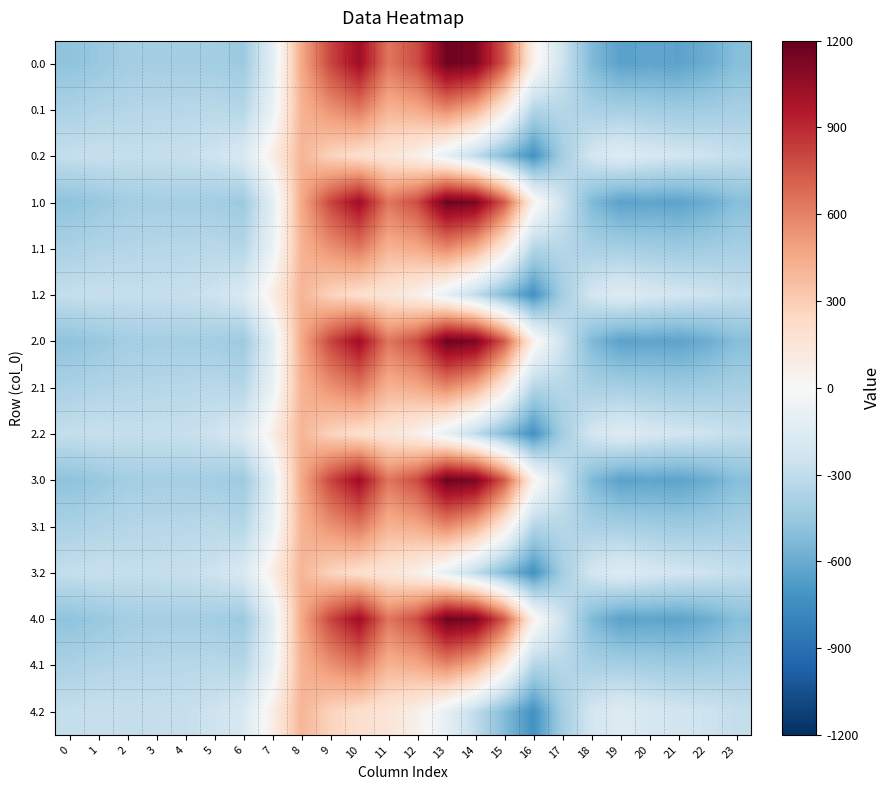

What is the minimum value shown in the chart?

-721.2